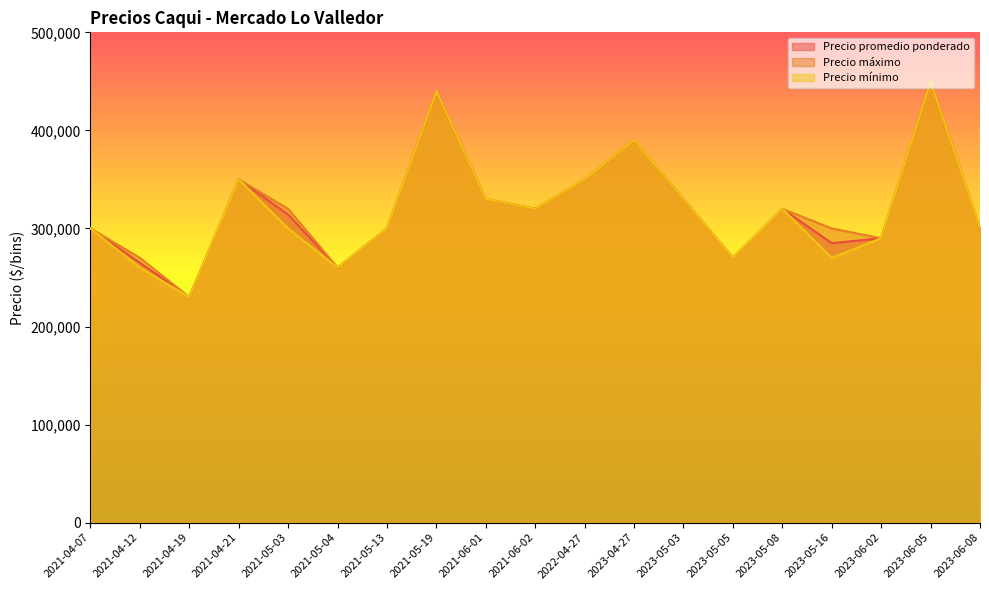

True or false: Precio promedio ponderado has more than 0 points higher than both neighbors.

True